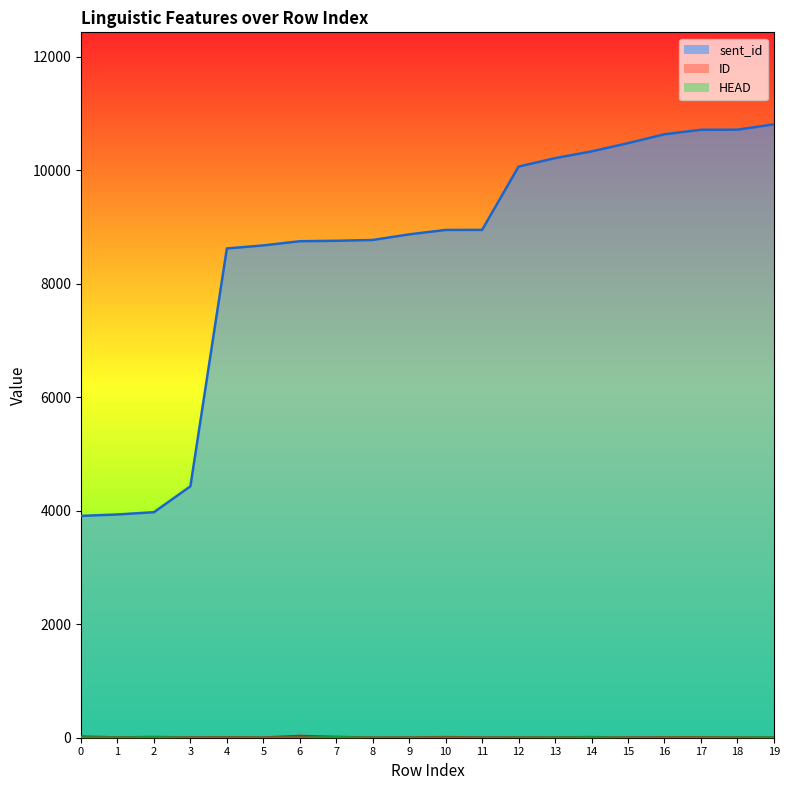

True or false: sent_id and ID cross at least once.

False